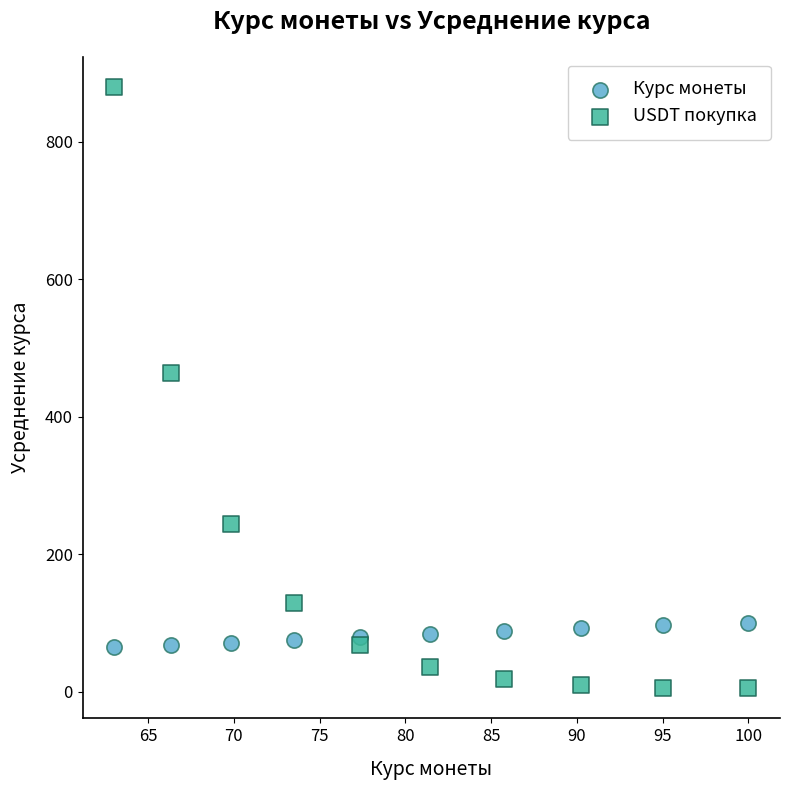

Which series contains the lowest Y value?

USDT покупка